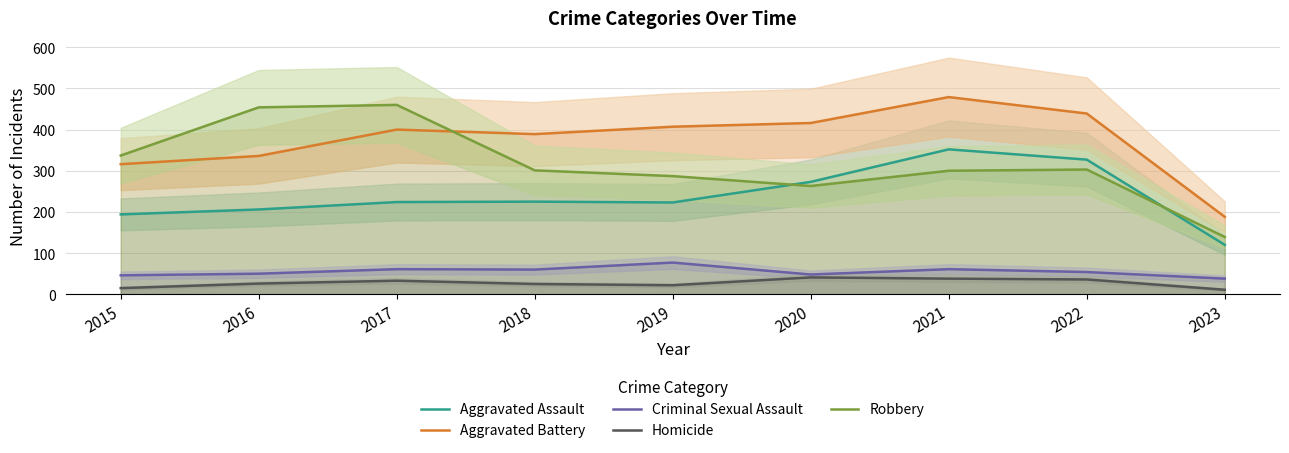

What is the sum of all Aggravated Assault values?

2144